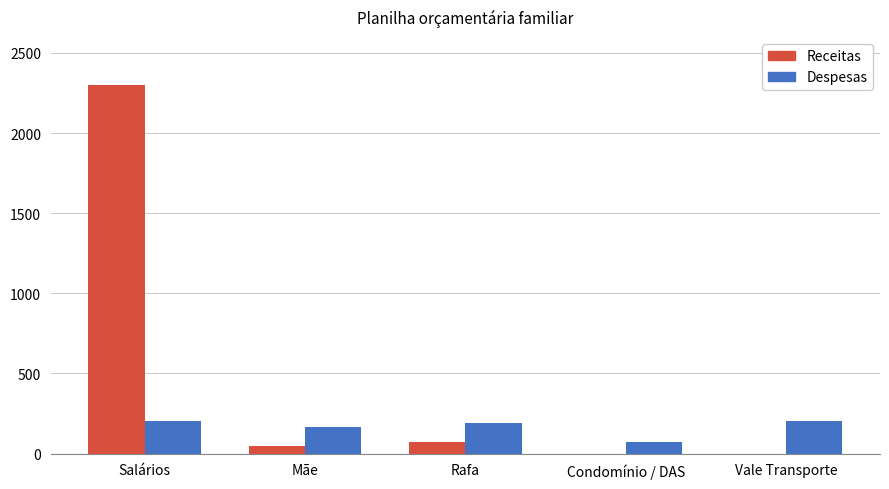

Which series has the largest total across all categories?

Receitas